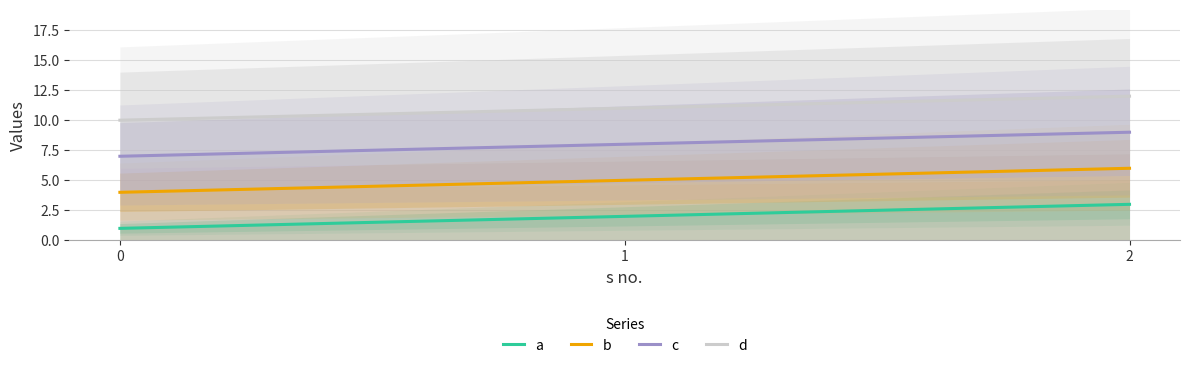

What is the average value of the c series?

8